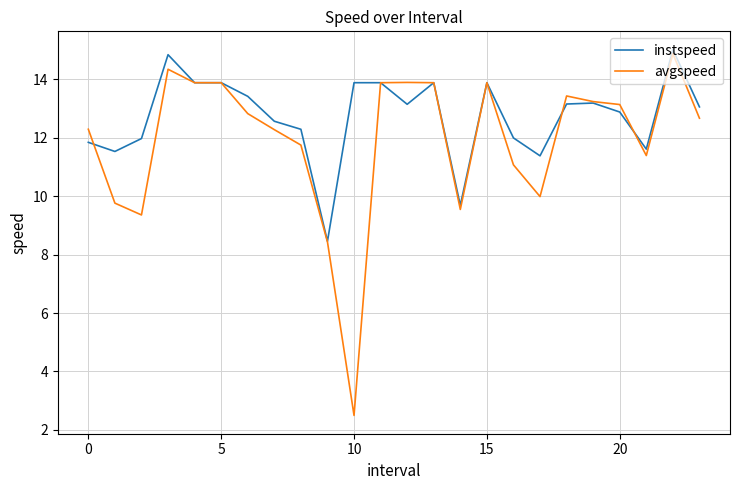

Reading left to right, transcribe all the data shown in this chart.

instspeed: 11.8	11.5	12.0	14.8	13.9	13.9	13.4	12.6	12.3	8.5	13.9	13.9	13.2	13.9	9.7	13.9	12.0	11.4	13.2	13.2	12.9	11.6	15.0	13.1
avgspeed: 12.3	9.8	9.4	14.4	13.9	13.9	12.8	12.3	11.8	8.4	2.5	13.9	13.9	13.9	9.5	13.9	11.1	10.0	13.4	13.2	13.1	11.4	14.9	12.7